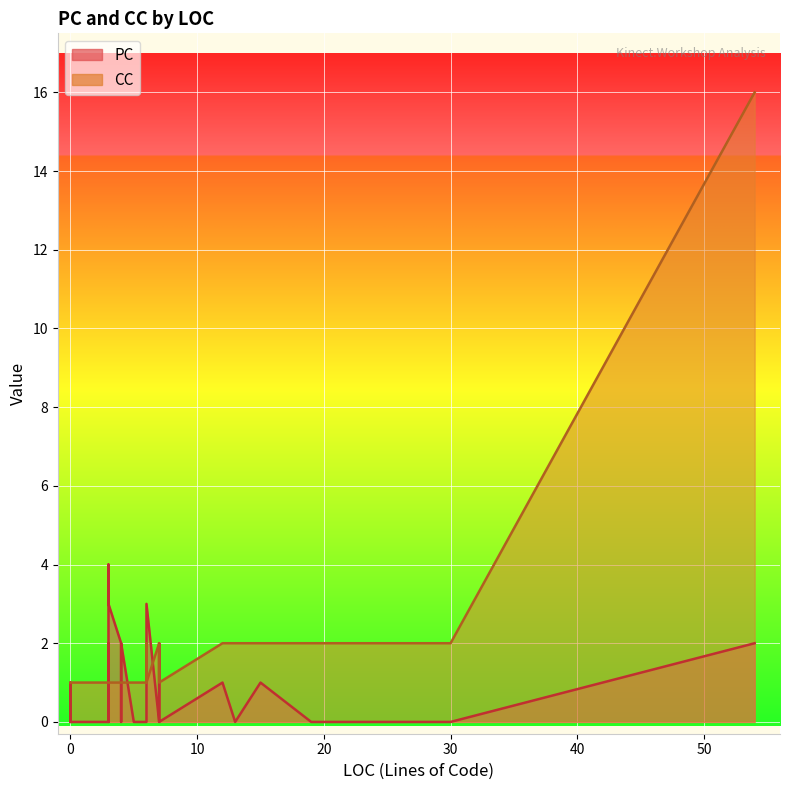

What is the spread (max minus min) of values at 38?

2